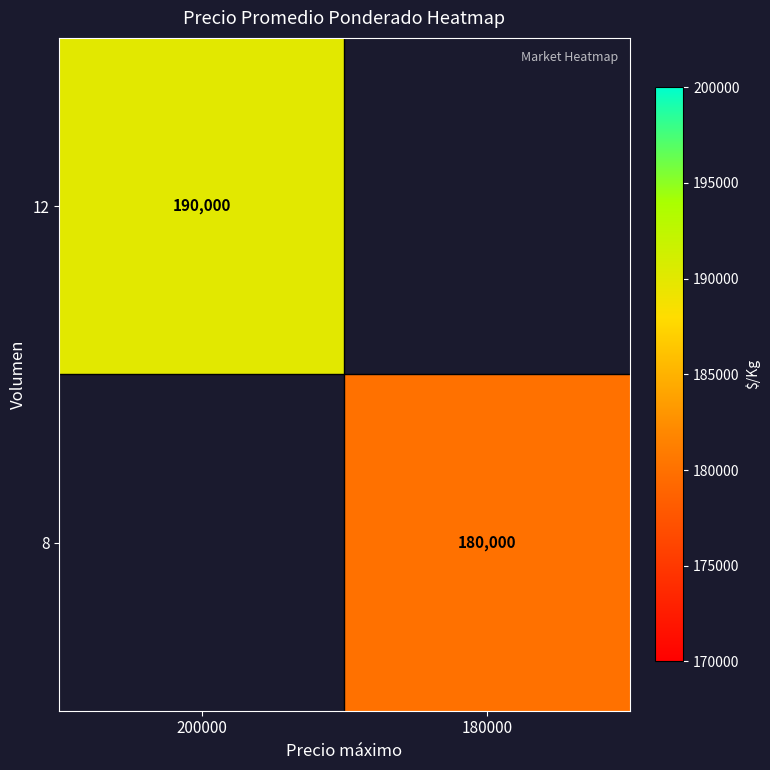

The 12 series shows 190000 at 200000. True or false?

True